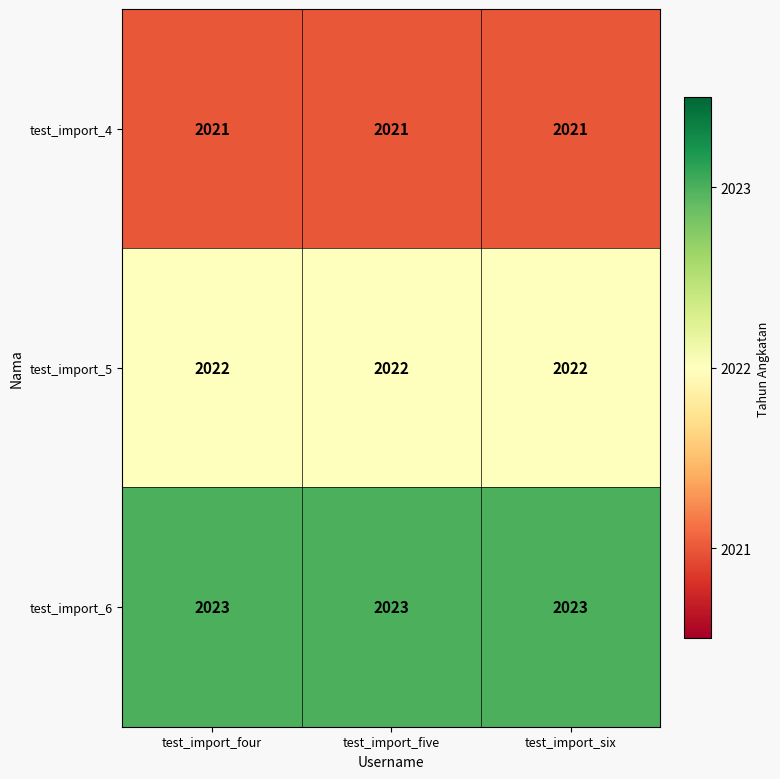

Rank the series by their maximum value, from highest to lowest.

test_import_6, test_import_5, test_import_4